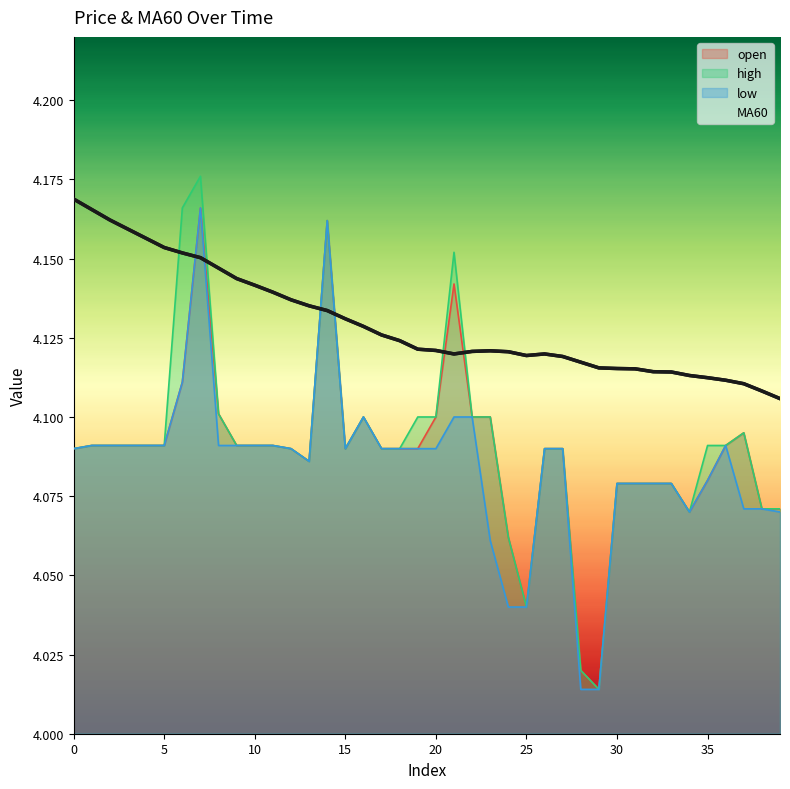

How many times do high and MA60 cross each other?

6